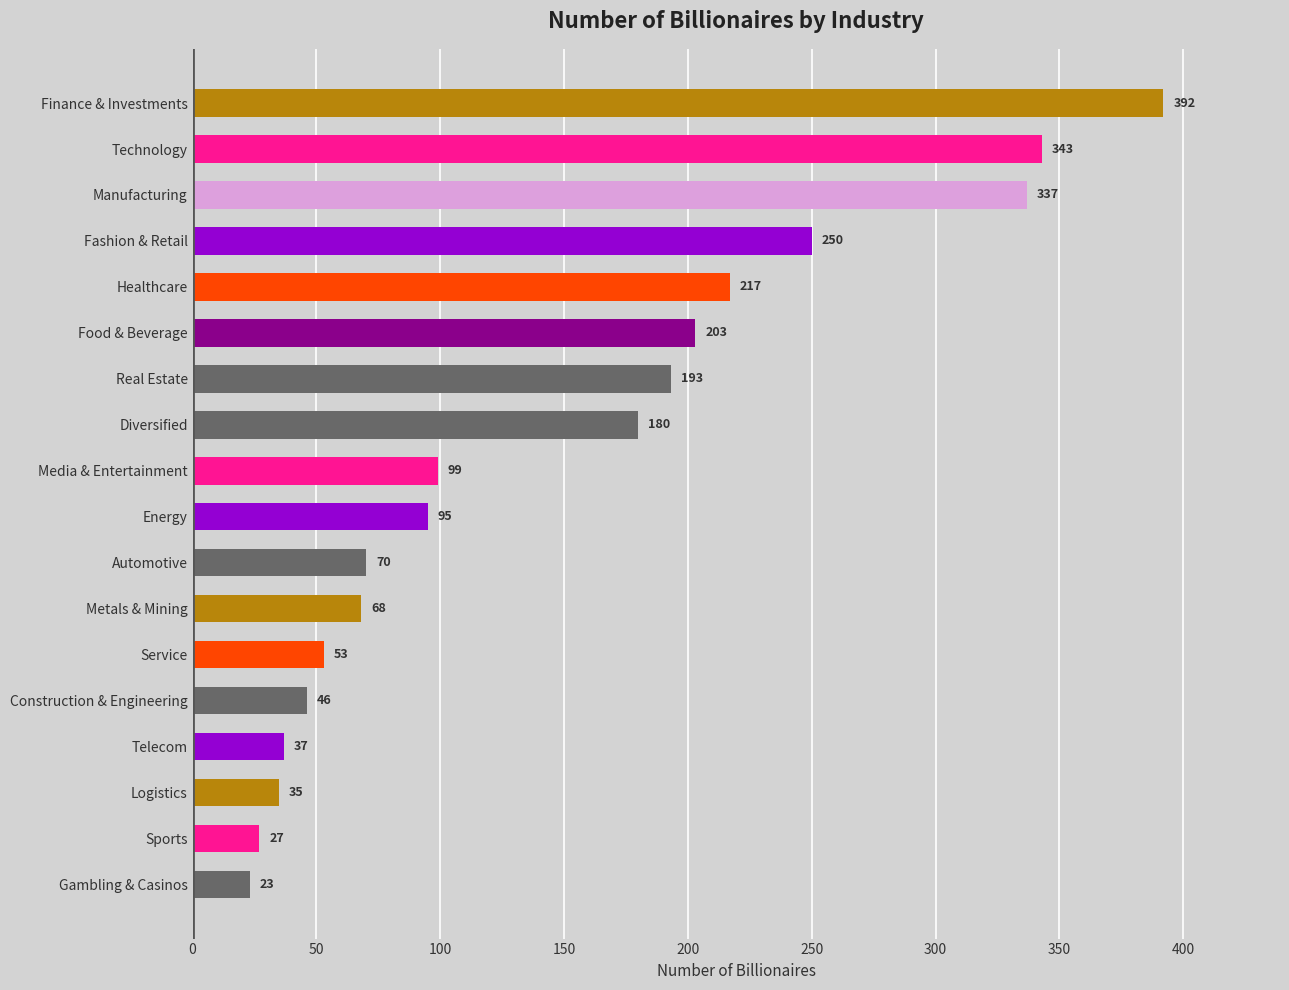

What is the ratio of the value at Diversified to the value at Food & Beverage?

0.9